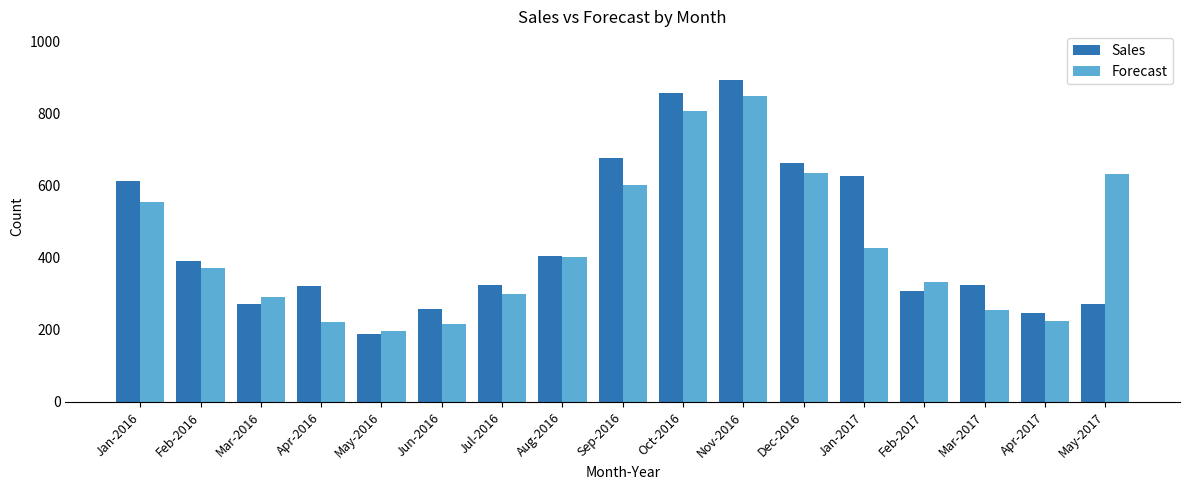

What is the minimum value shown in the chart?

189.0